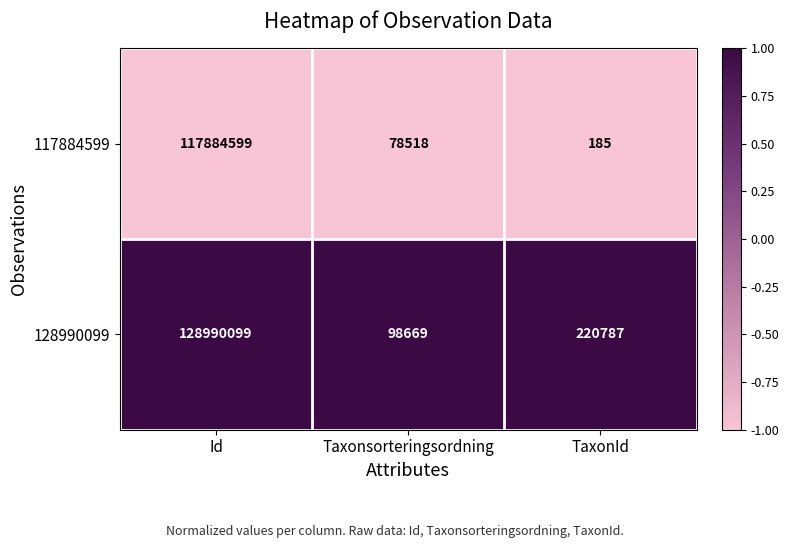

Where does the 117884599 series first go above 78518?

Id